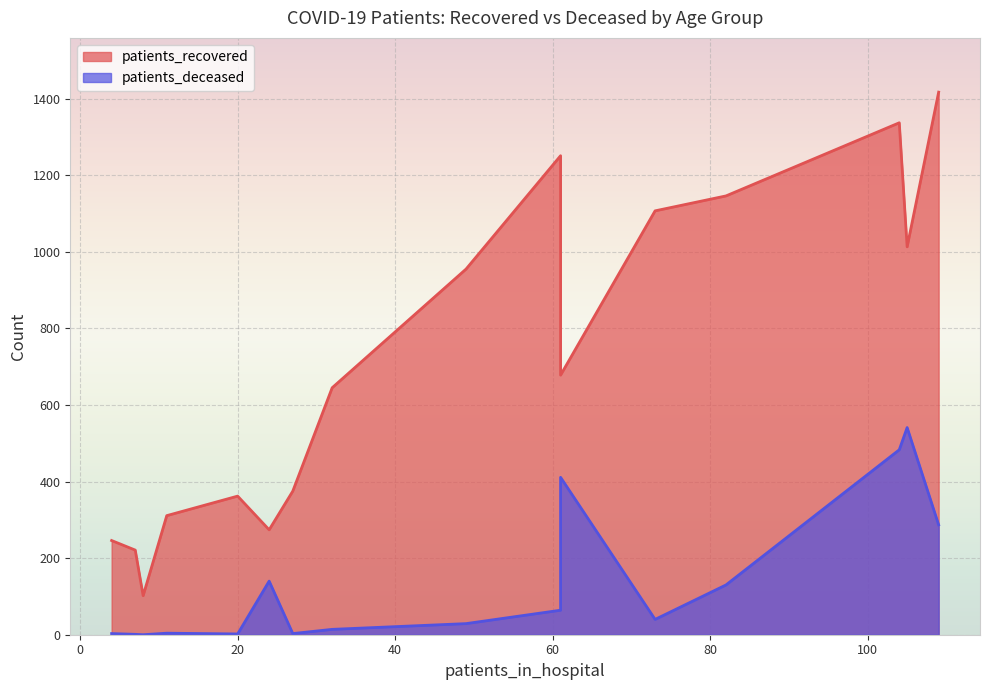

True or false: patients_recovered and patients_deceased intersect in this chart.

False